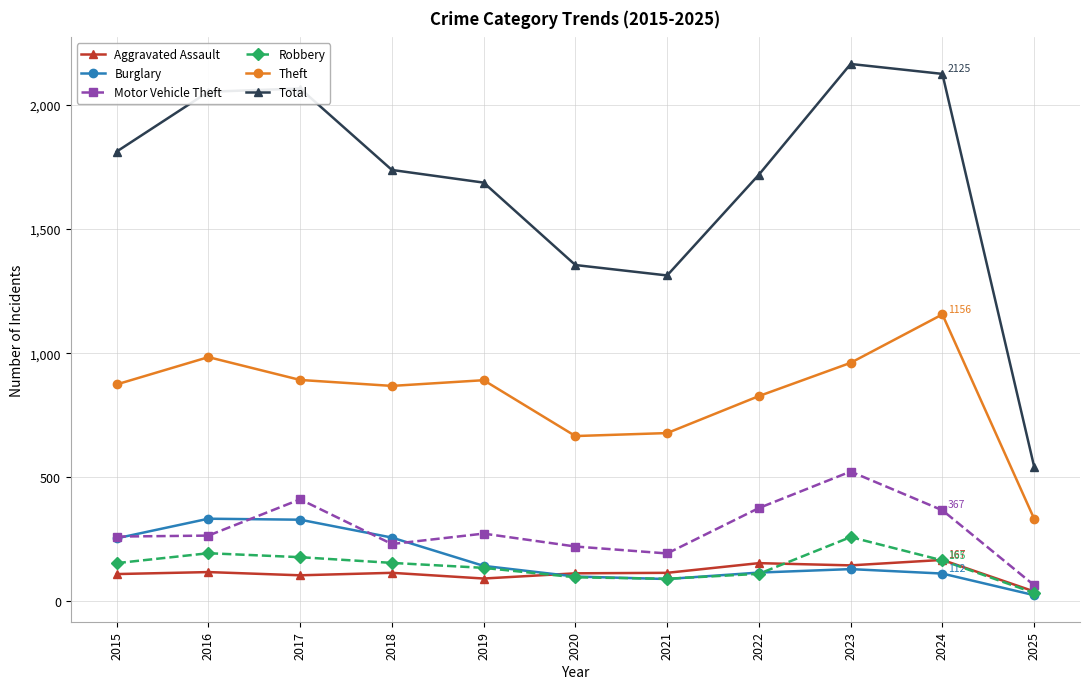

True or false: Theft has more than 0 interior local peaks.

True